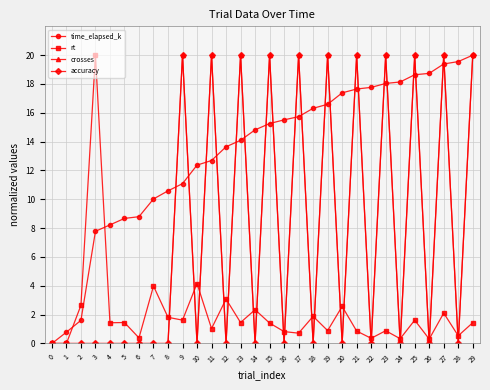

Is this an area chart (filled region under the line)?

No